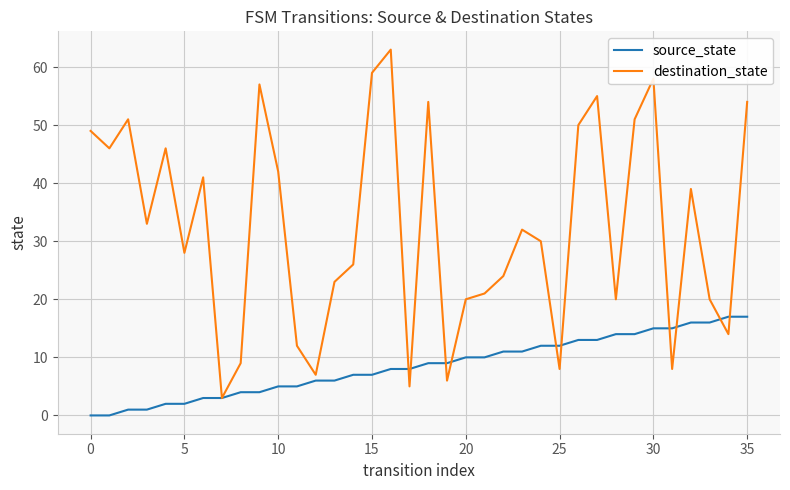

Rank the series by their maximum value, from highest to lowest.

destination_state, source_state